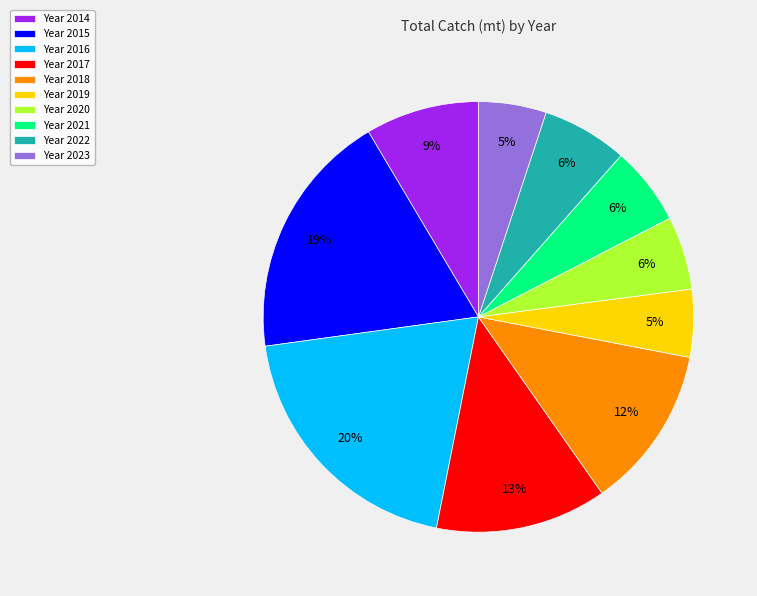

Is the sum of Year 2015 and Year 2017 greater than half?

No